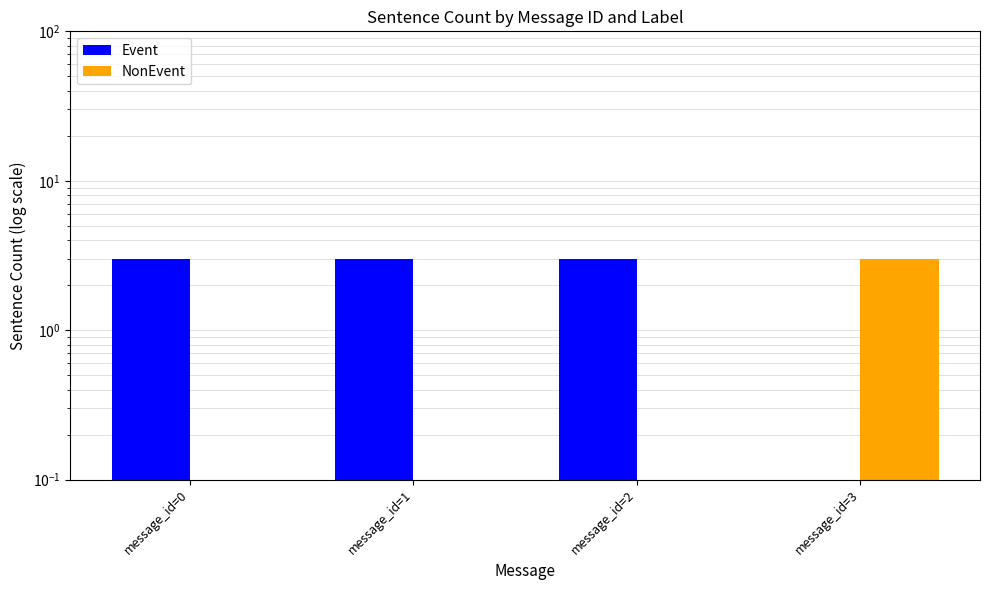

How many groups of bars are there?

4